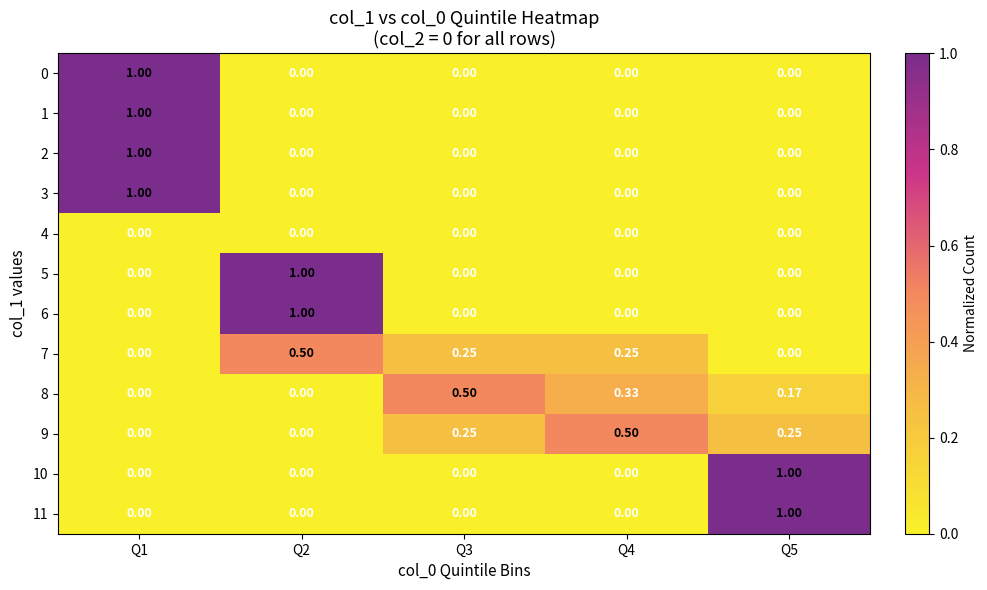

Is the value of 2 at Q5 greater than the value of 3 at Q1?

No